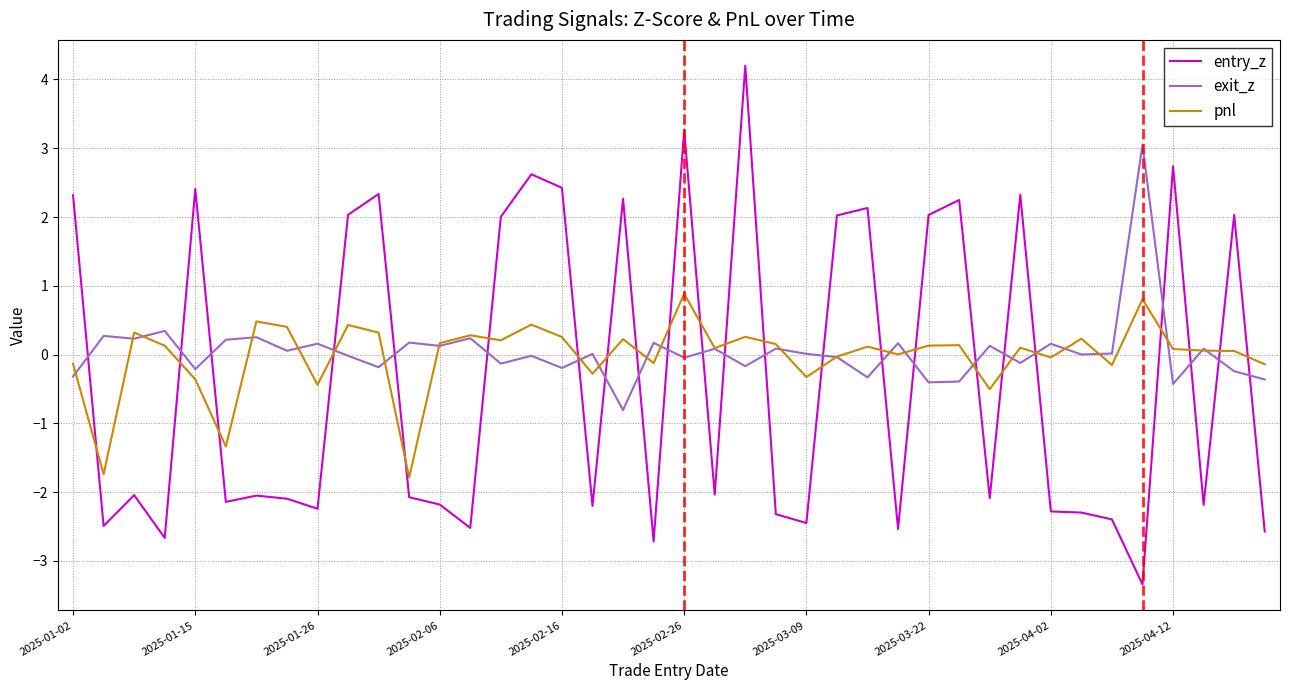

Which series has the largest range (max minus min)?

entry_z